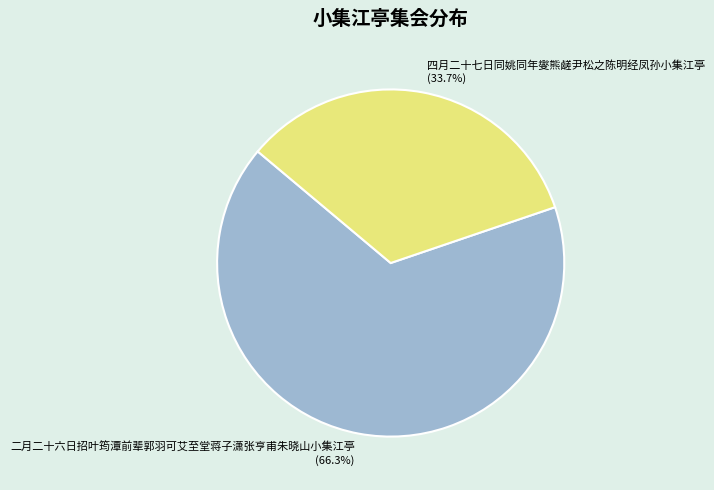

Which category has the smallest portion of the pie?

四月二十七日同姚同年燮熊鹾尹松之陈明经凤孙小集江亭